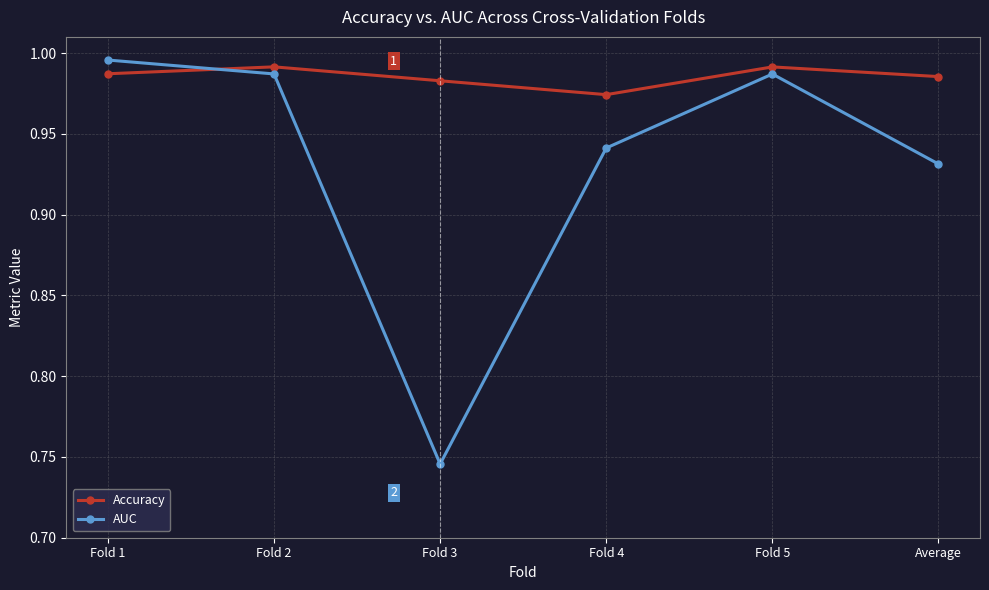

Where is Accuracy nearest to the value 0?

Fold 4